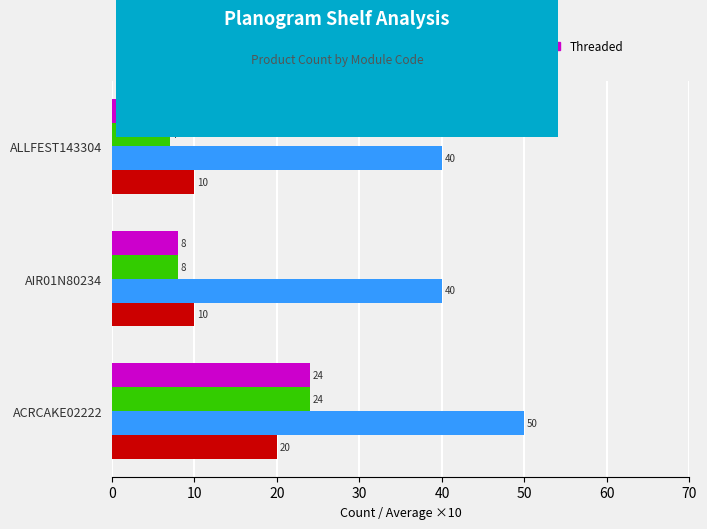

At which category does the chart reach its peak across all series?

ACRCAKE02222